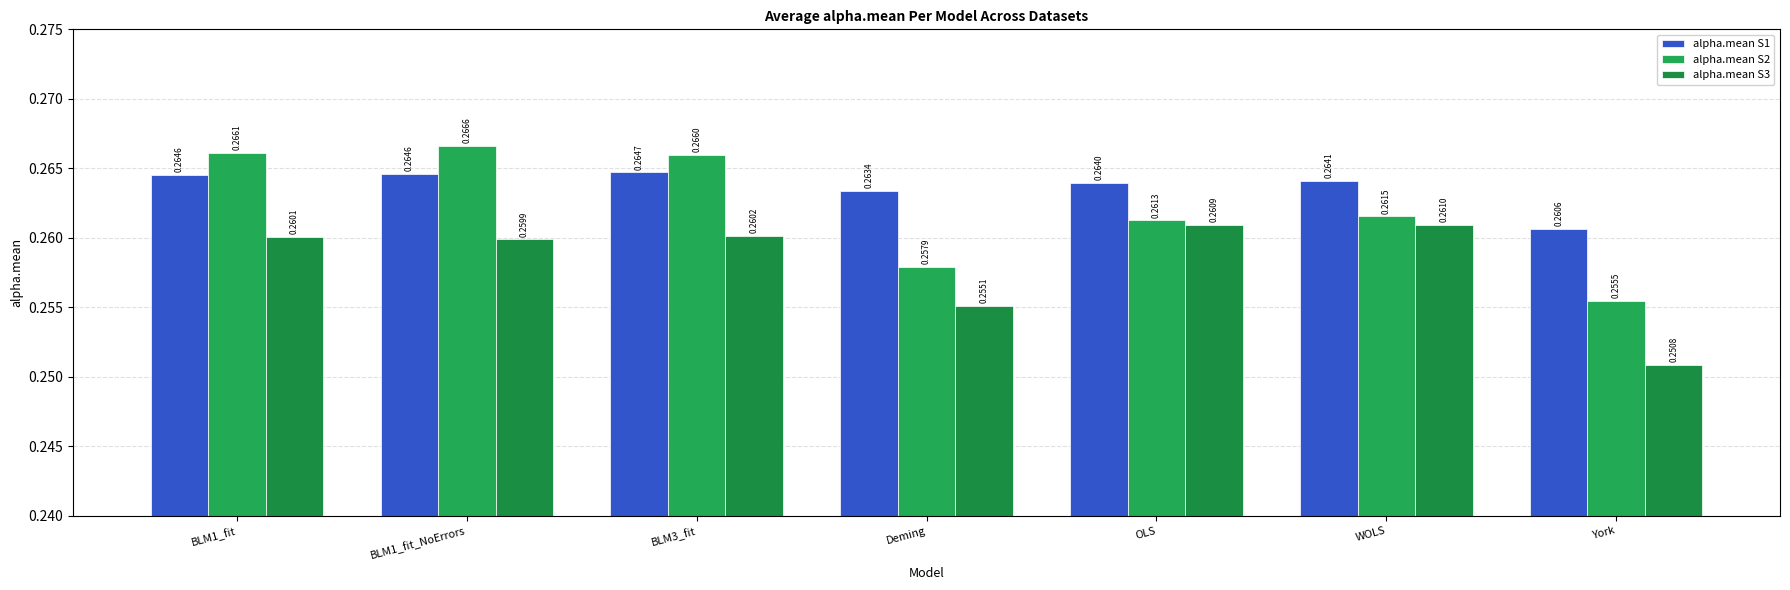

Is it true that alpha.mean S1 equals 0.1 at BLM1_fit_NoErrors?

False